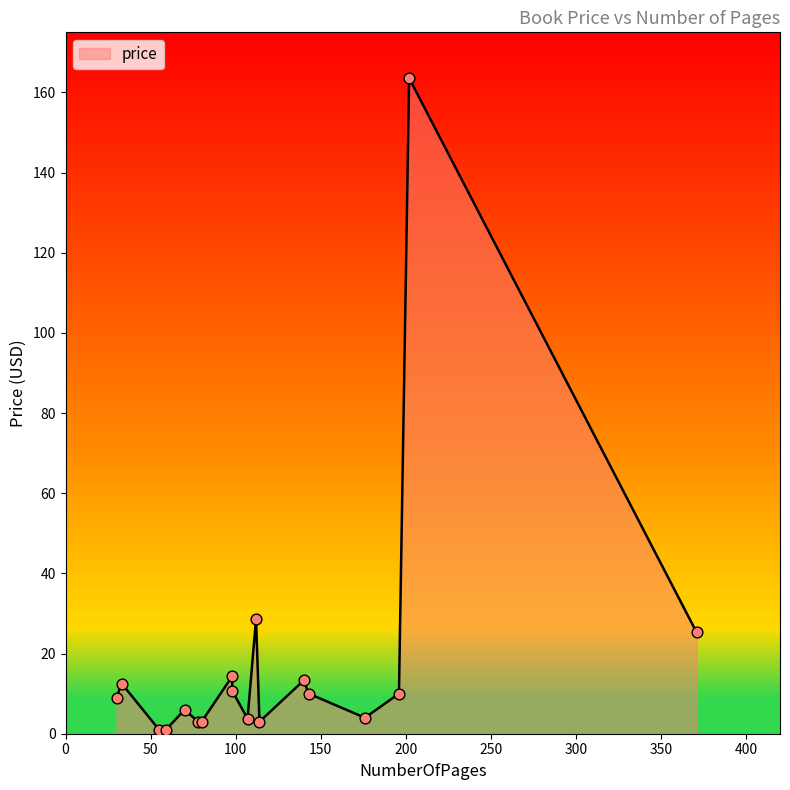

Approximately how many times larger is the value at 112 compared to 78?

9.6